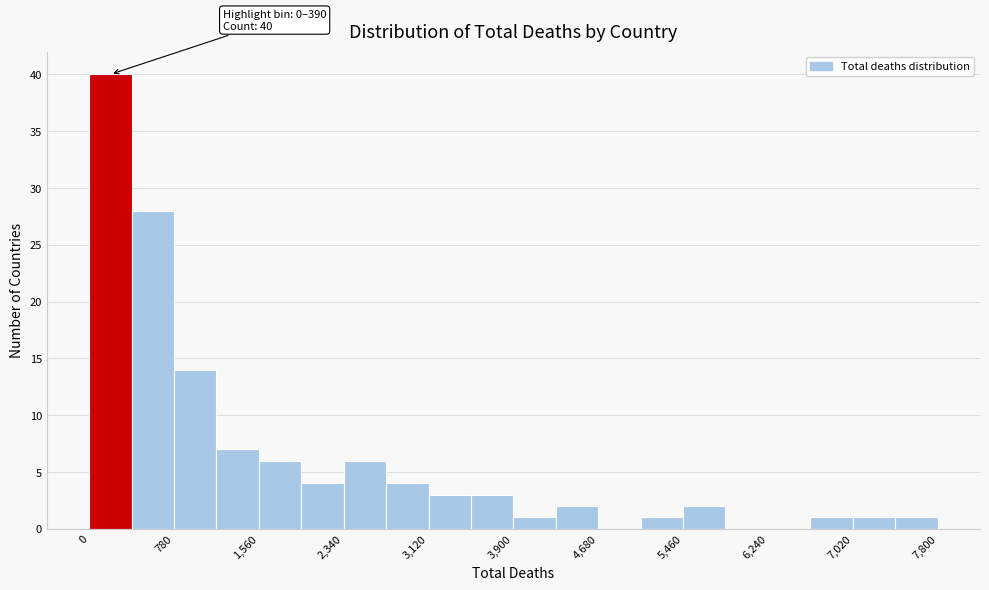

Around what value on the x-axis is the tallest bar? Give the approximate position of its centre, as read against the axis.

200